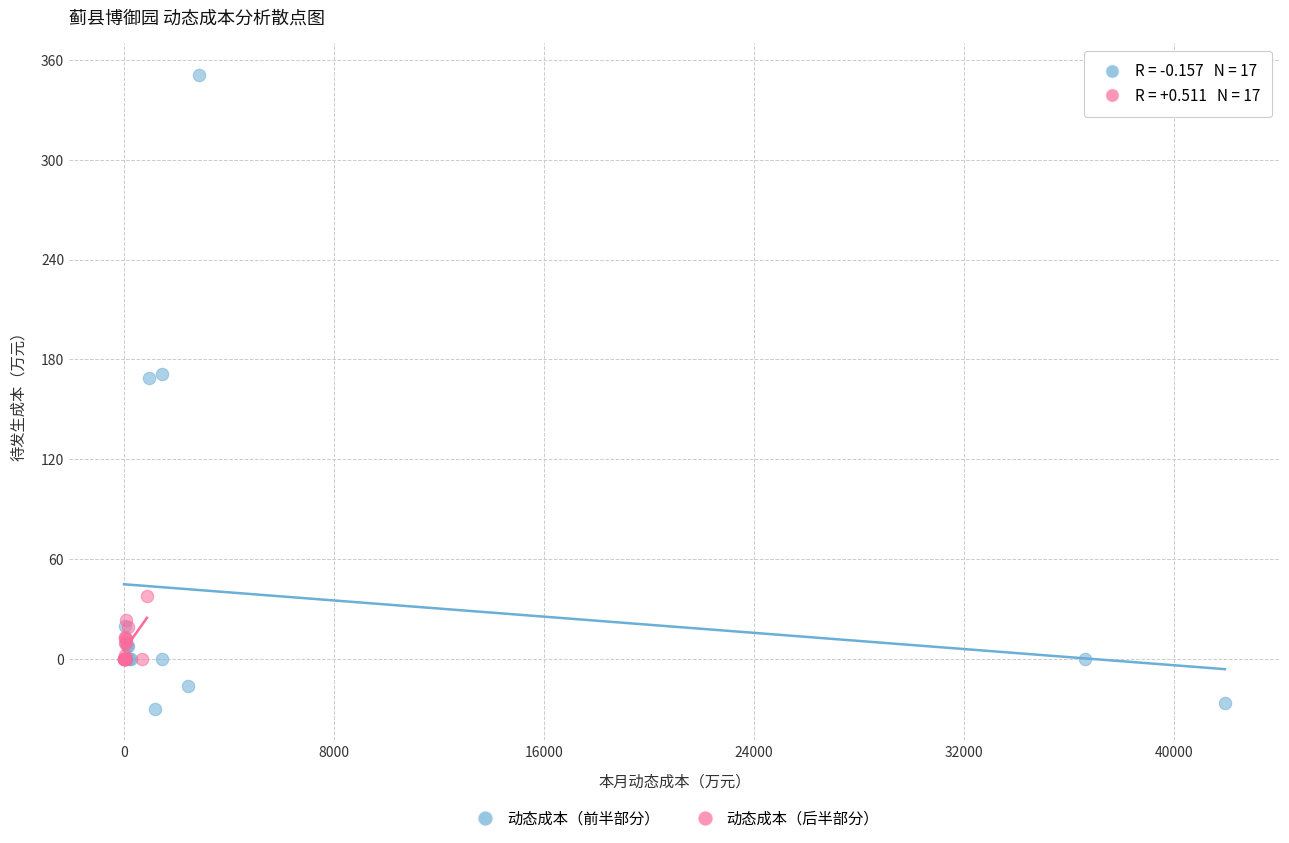

Which series contains the lowest Y value?

动态成本（前半部分）